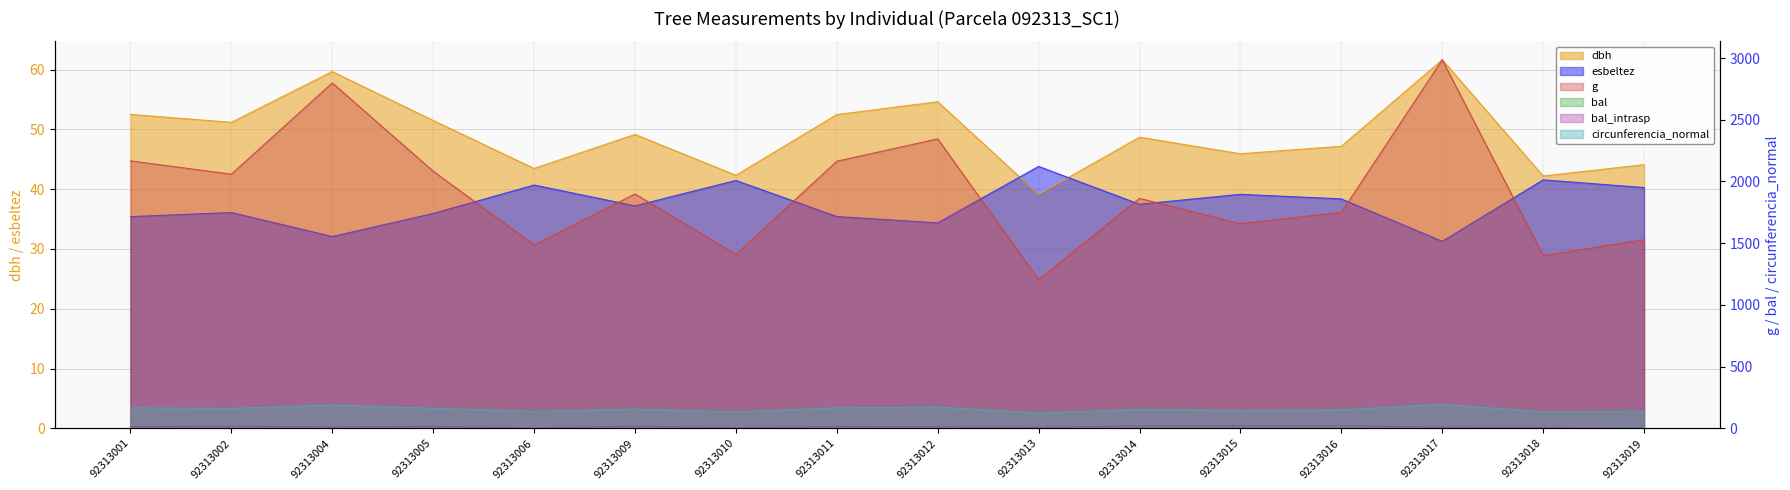

Does the chart have visible grid lines?

Yes